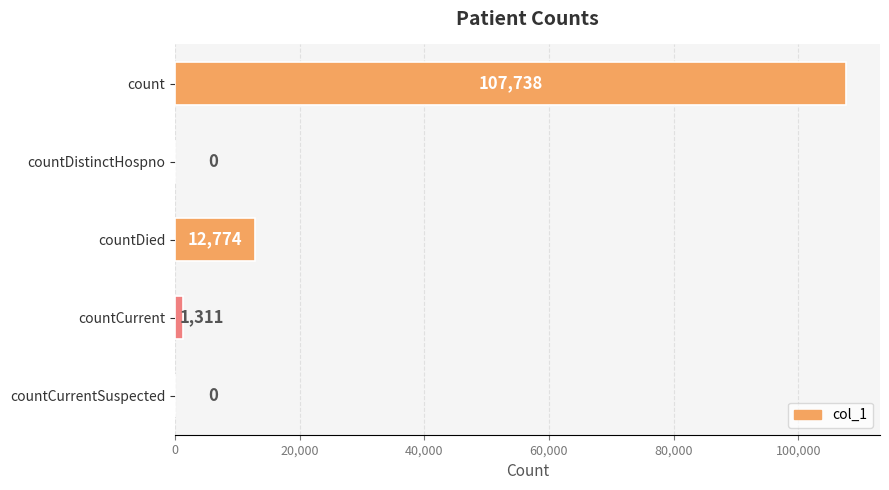

What is the maximum value shown in the chart?

107738